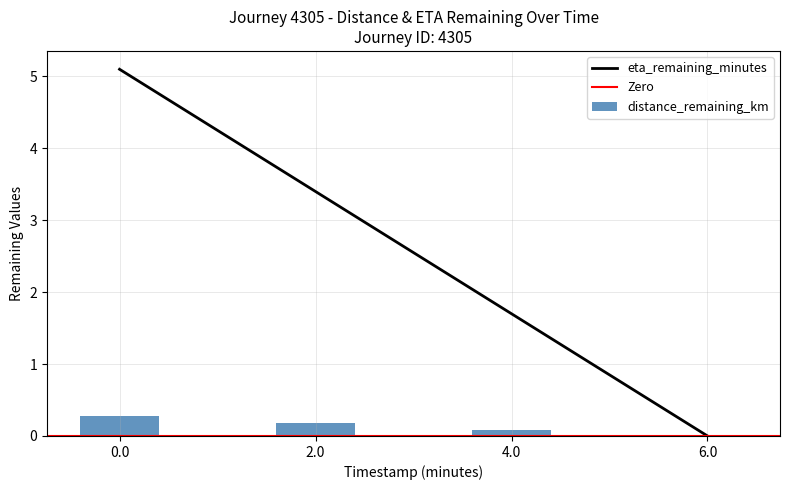

Reading left to right, list all the values displayed in this chart.

distance_remaining_km: 0.3	0.2	0.1	0.0
eta_remaining_minutes: 5.1	3.4	1.7	0.0